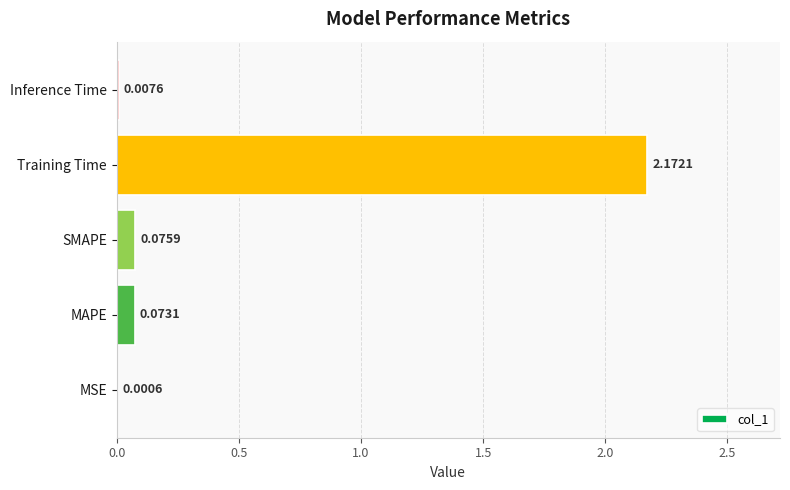

Count the number of categories in the chart.

5